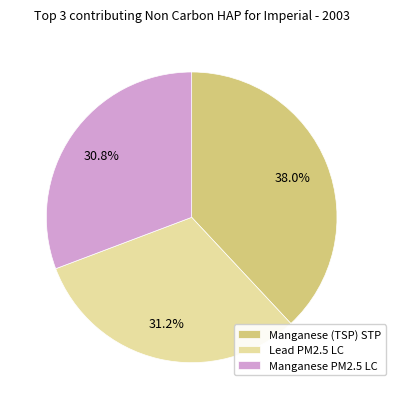

Which category has the biggest portion of the pie?

Manganese (TSP) STP